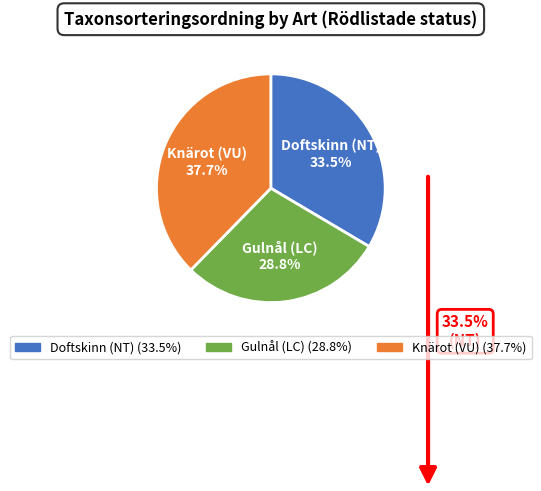

What is the ratio of the value at Knärot (VU) to the value at Doftskinn (NT)?

1.1